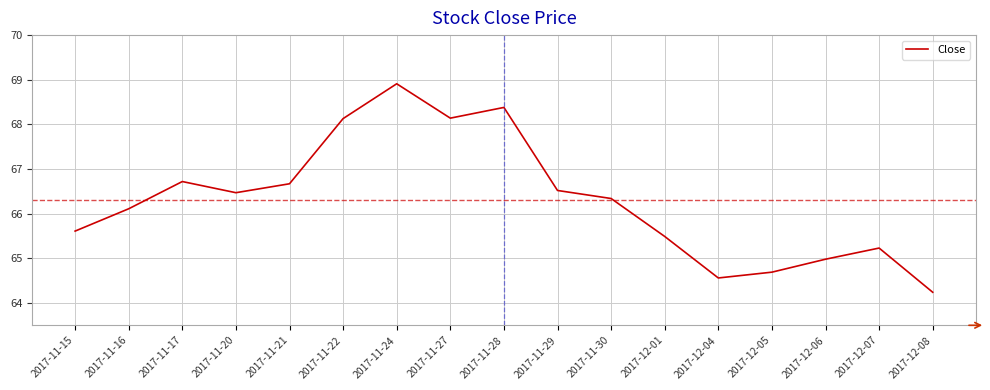

Reading left to right, transcribe all the data shown in this chart.

65.6	66.1	66.7	66.5	66.7	68.1	68.9	68.1	68.4	66.5	66.3	65.5	64.6	64.7	65.0	65.2	64.2